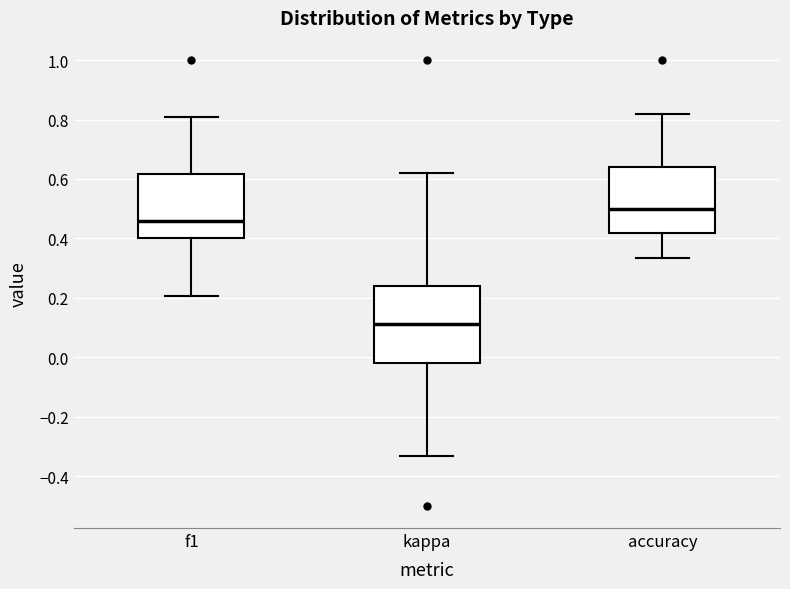

Reading left to right, transcribe this box plot: for each box, give where its median line is, the range the box spans, and where its two whiskers end, as read against the y-axis. The values are not printed on the chart, so give them approximately, as read against the axis.

f1: median 0.46, box 0.40 to 0.62, whiskers 0.20 to 0.80
kappa: median 0.12, box -0.02 to 0.24, whiskers -0.34 to 0.62
accuracy: median 0.50, box 0.42 to 0.64, whiskers 0.34 to 0.82